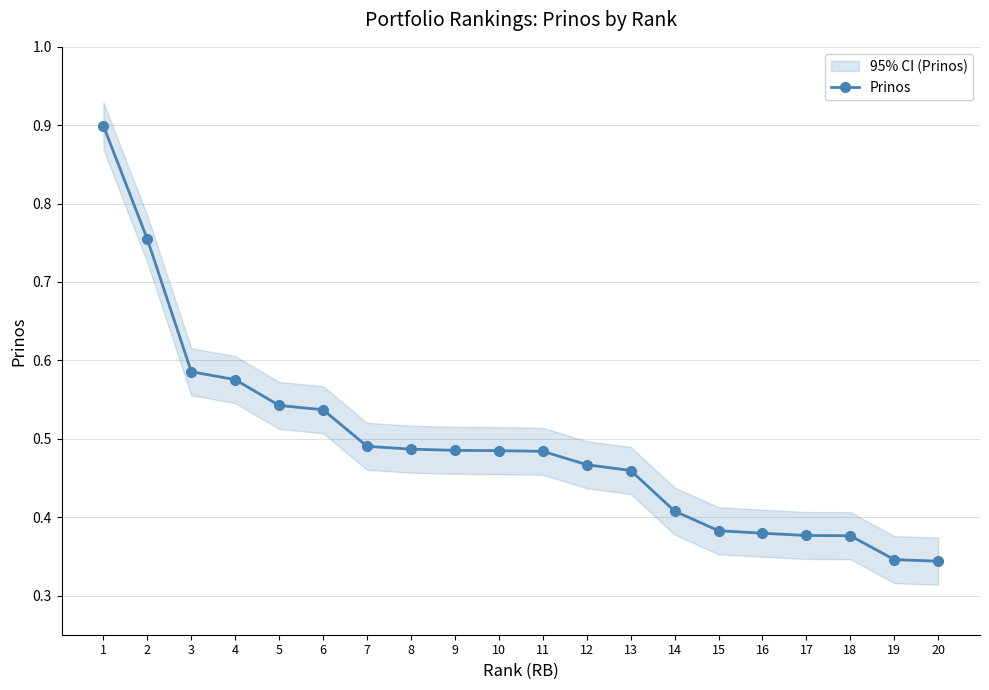

The value at 13 is 0.1. True or false?

False